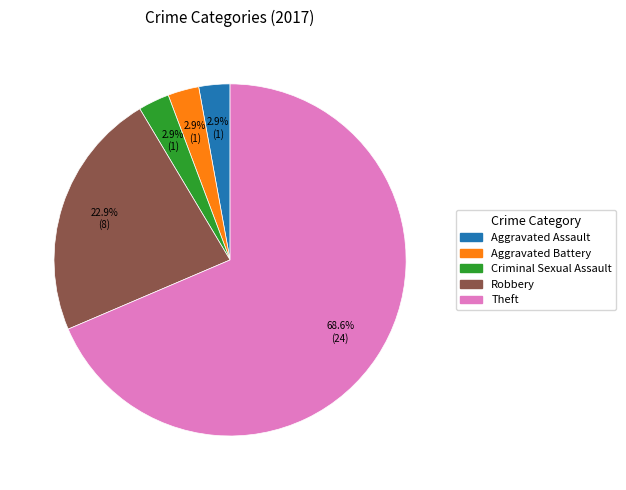

Is there a majority slice in this chart?

Yes